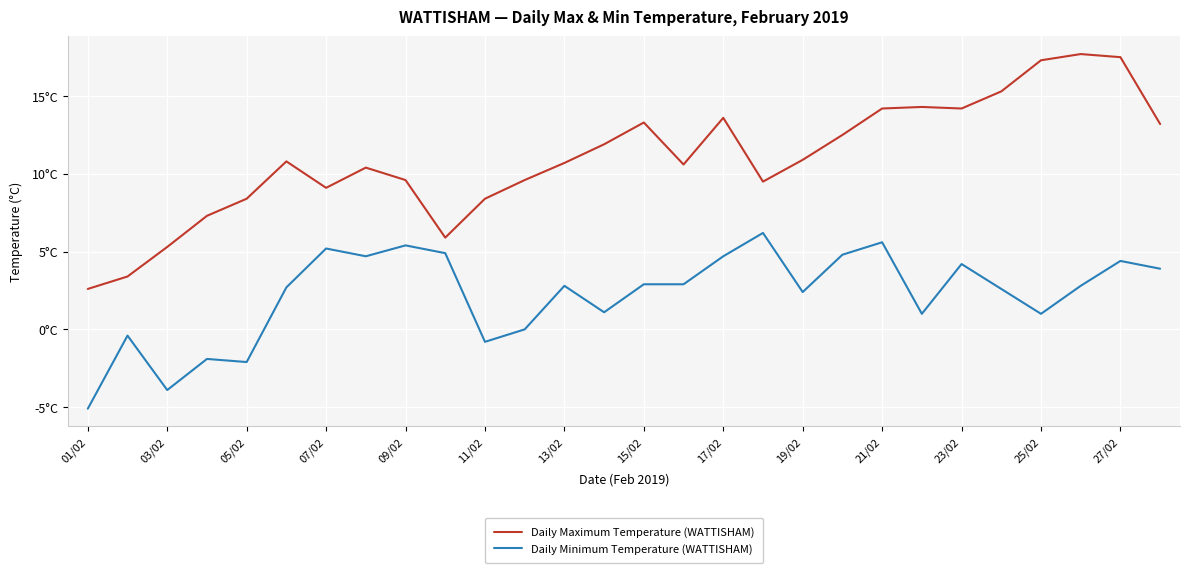

Does the chart display data point markers on the line(s)?

No